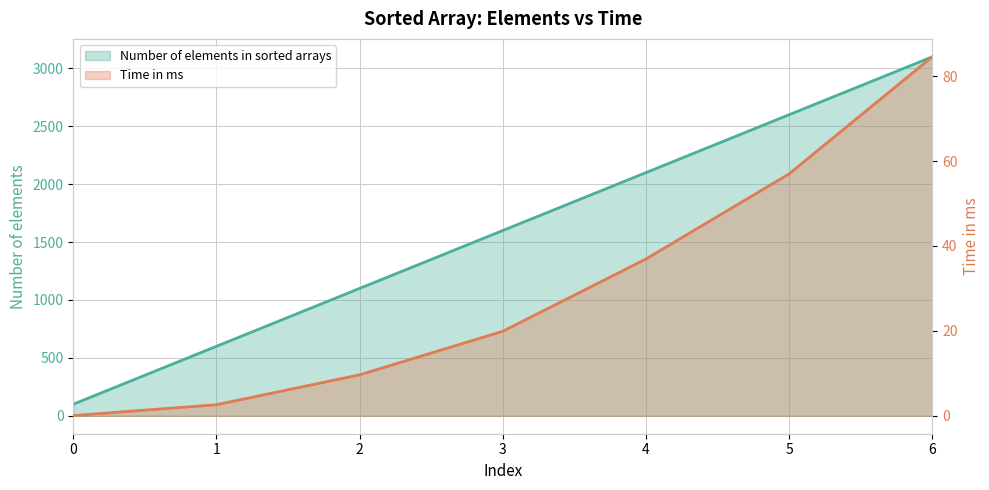

True or false: Number of elements in sorted arrays and Time in ms intersect in this chart.

False